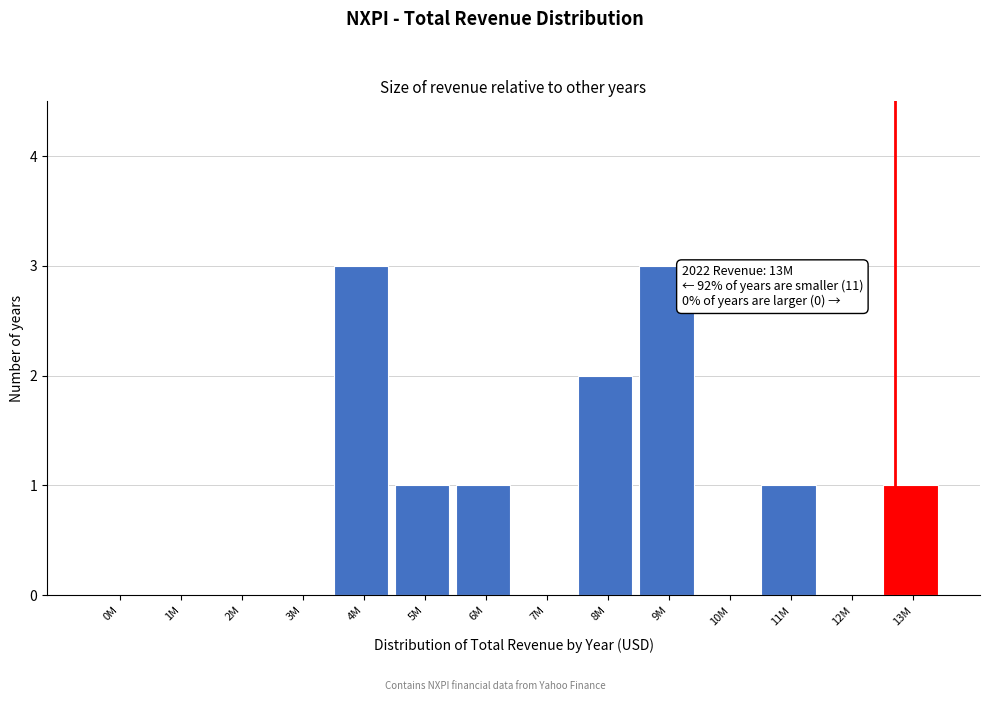

Reading left to right, extract all data points from this chart.

0M=0	1M=0	2M=0	3M=0	4M=3	5M=1	6M=1	7M=0	8M=2	9M=3	10M=0	11M=1	12M=0	13M=1